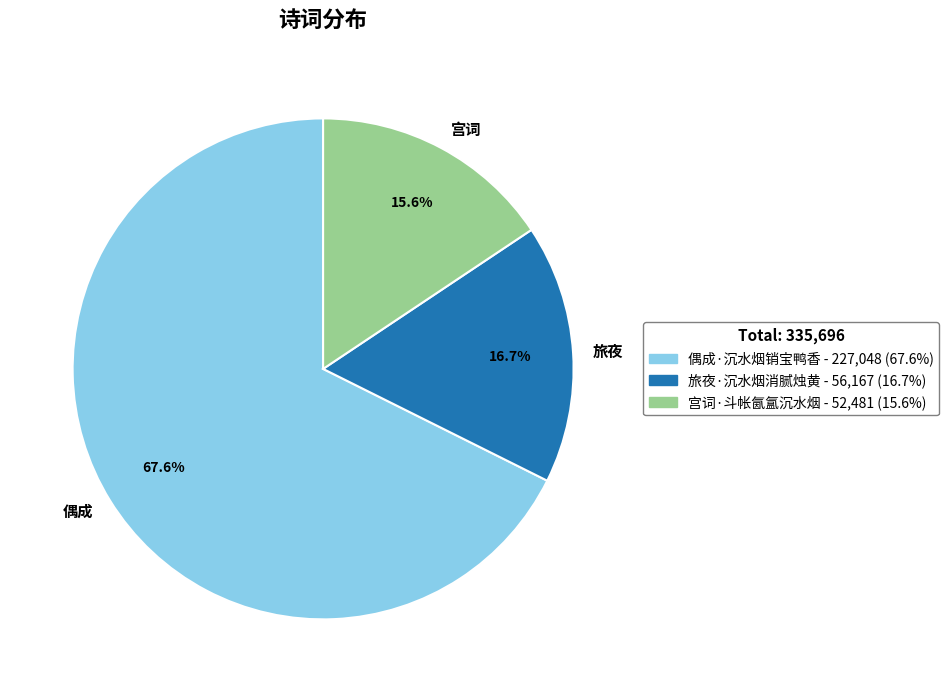

To the nearest percent, what portion does 宫词·斗帐氤氲沉水烟 represent?

16%